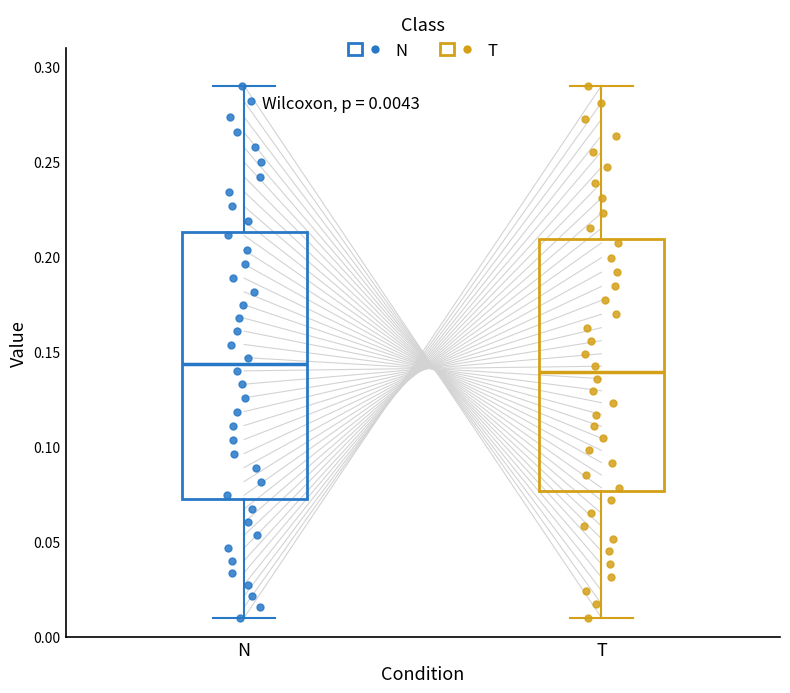

Comparing the boxes themselves (not the whiskers), which one is the tallest?

N